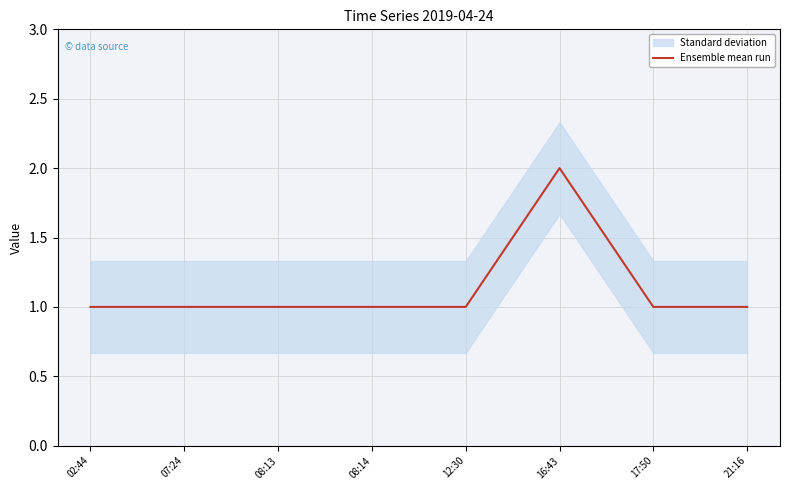

How many categories are shown in the chart?

8